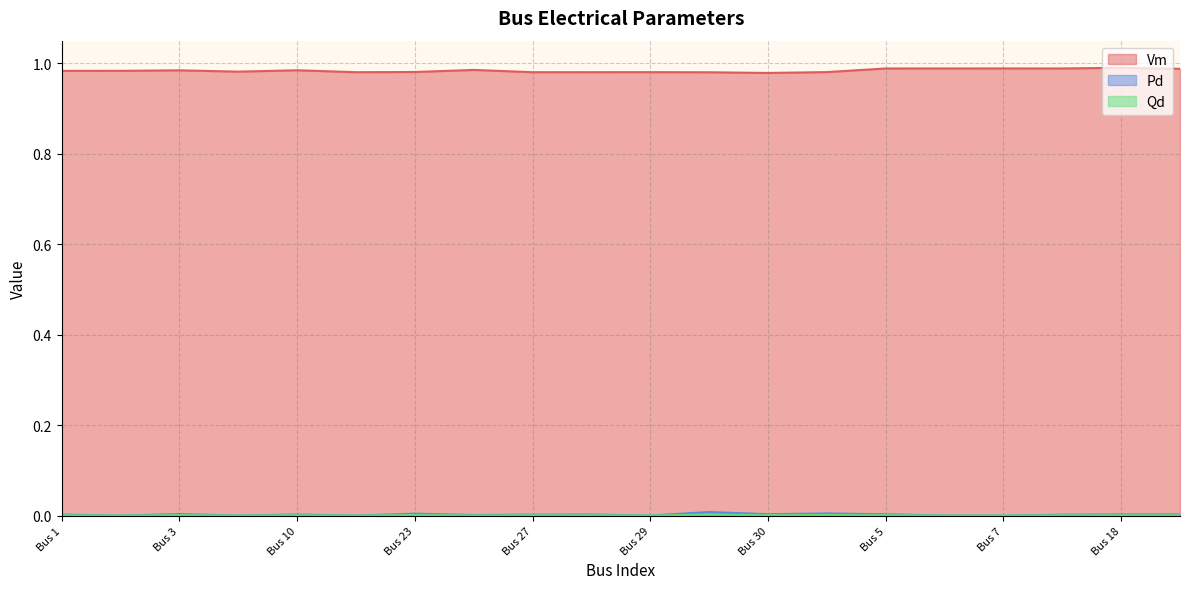

At which label does Pd reach its minimum?

Bus 2